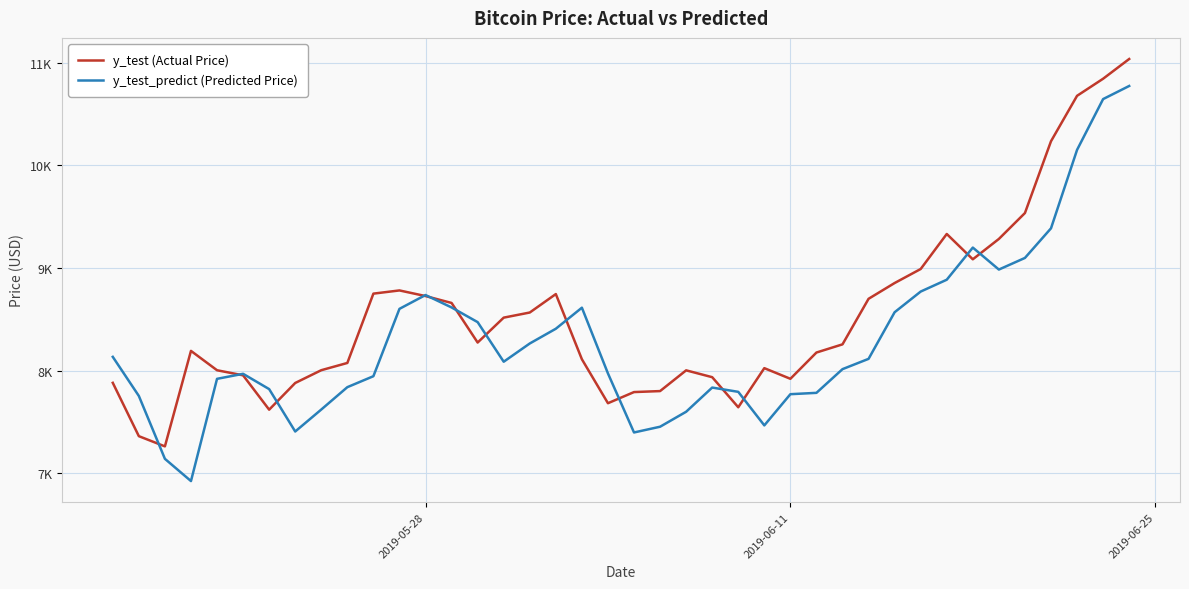

List the series in order of their peak value, lowest first.

y_test_predict (Predicted Price), y_test (Actual Price)